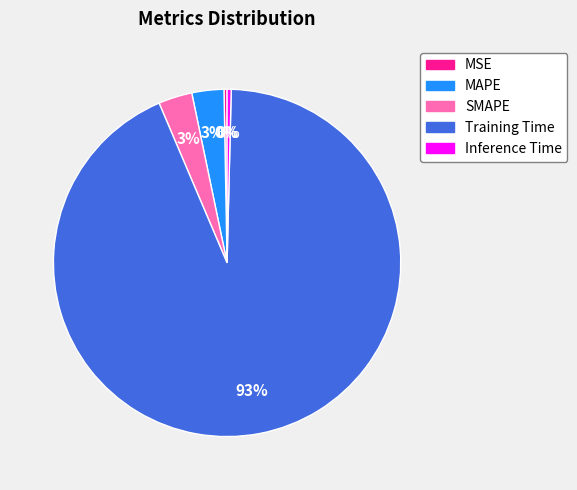

Combined, do Training Time and SMAPE account for over 50%?

Yes